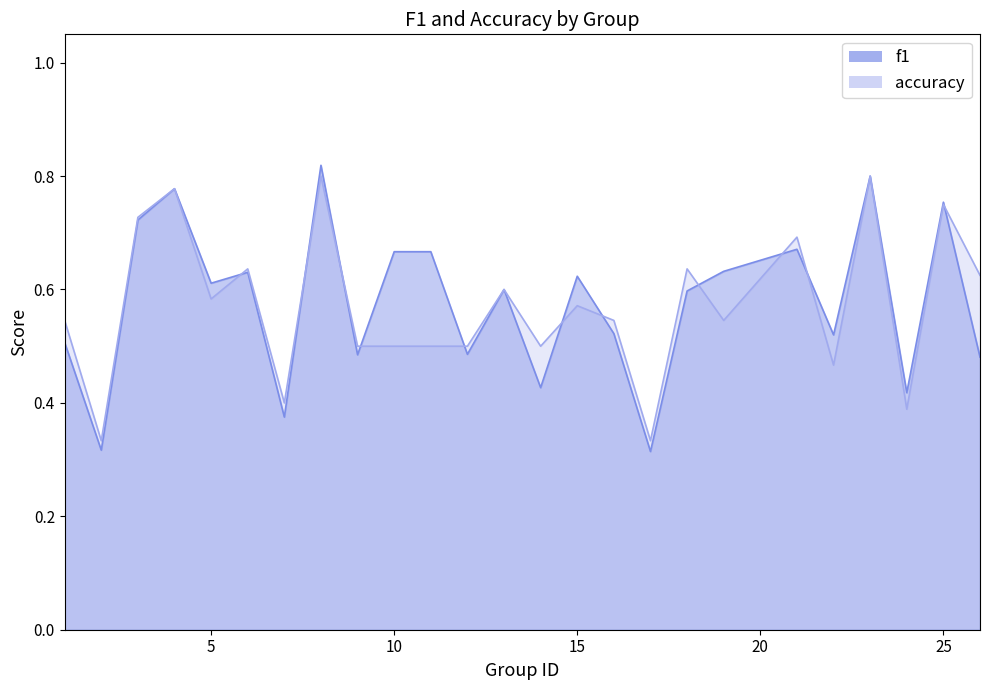

Which label corresponds to the smallest value in the chart?

17